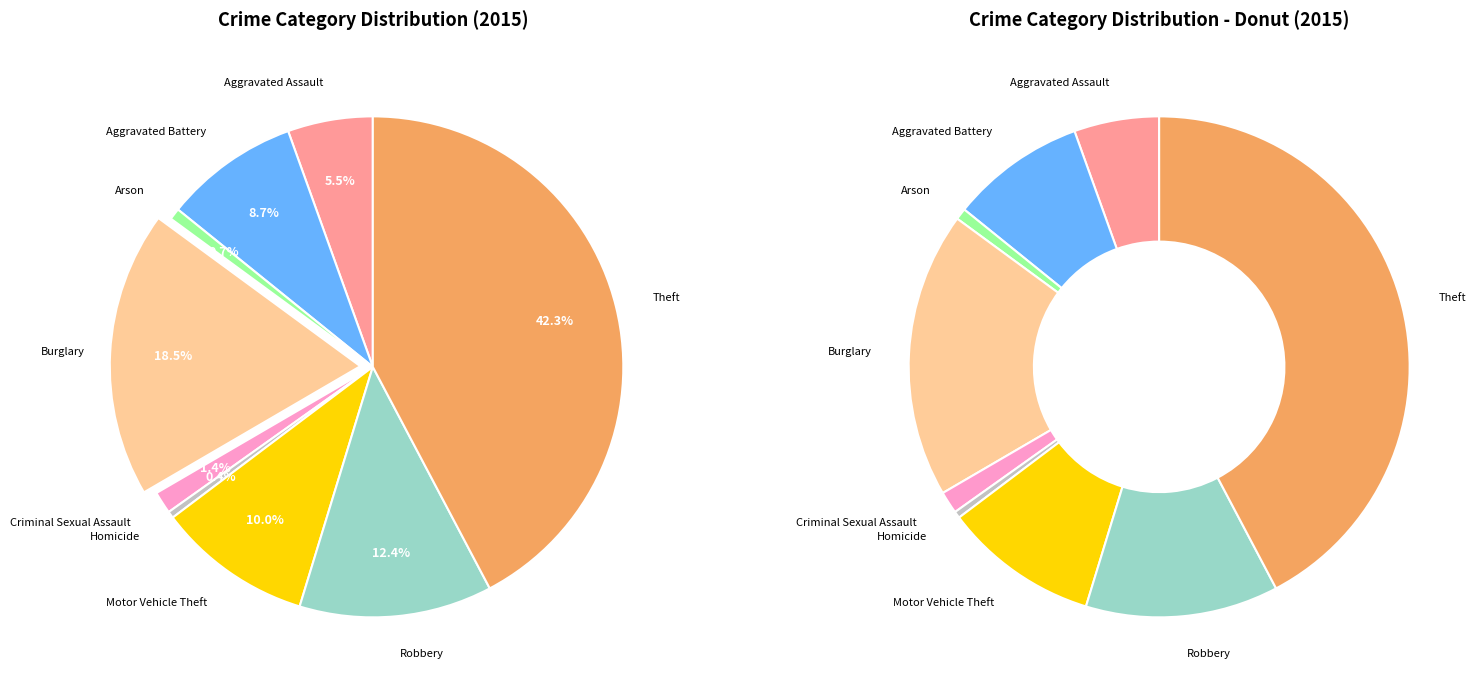

Is Arson the majority of the pie?

No